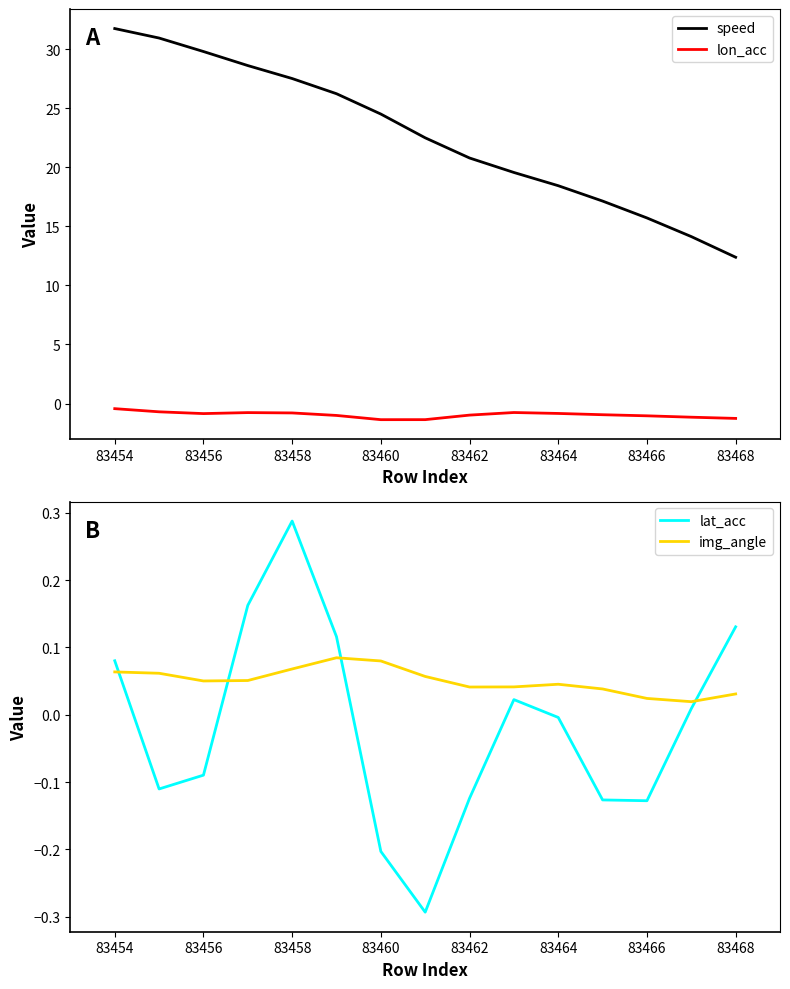

Reading right to left, transcribe all the data shown in this chart.

speed: 12.4	14.1	15.7	17.1	18.4	19.6	20.8	22.5	24.5	26.2	27.5	28.6	29.8	30.9	31.7
lon_acc: -1.3	-1.2	-1.0	-0.9	-0.8	-0.8	-1.0	-1.4	-1.4	-1.0	-0.8	-0.8	-0.9	-0.7	-0.4
lat_acc: 0.1	0.0	-0.1	-0.1	-0.0	0.0	-0.1	-0.3	-0.2	0.1	0.3	0.2	-0.1	-0.1	0.1
img_angle: 0.0	0.0	0.0	0.0	0.0	0.0	0.0	0.1	0.1	0.1	0.1	0.1	0.1	0.1	0.1